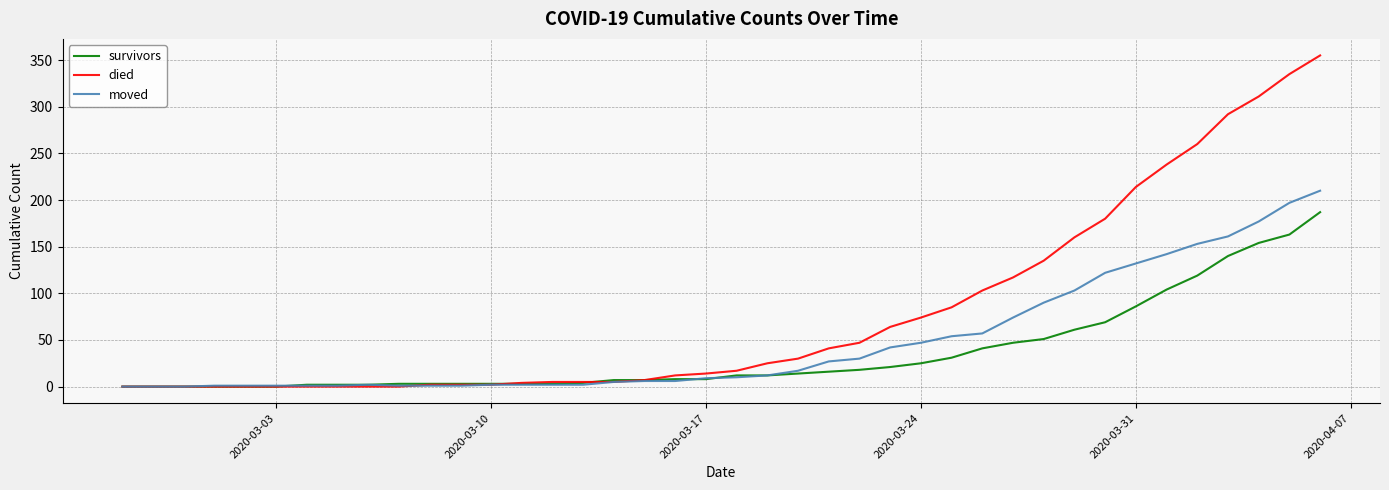

Rank the series by their maximum value, from lowest to highest.

survivors, moved, died